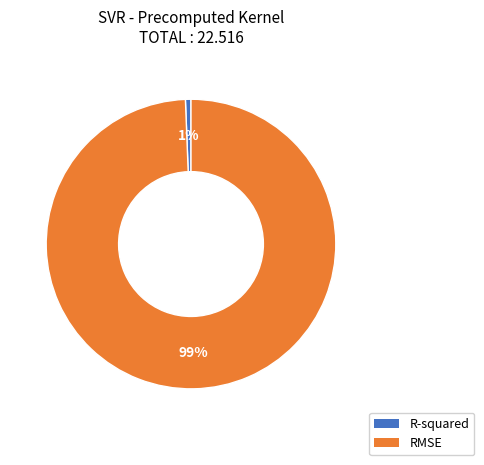

To the nearest percent, what portion does R-squared represent?

1%